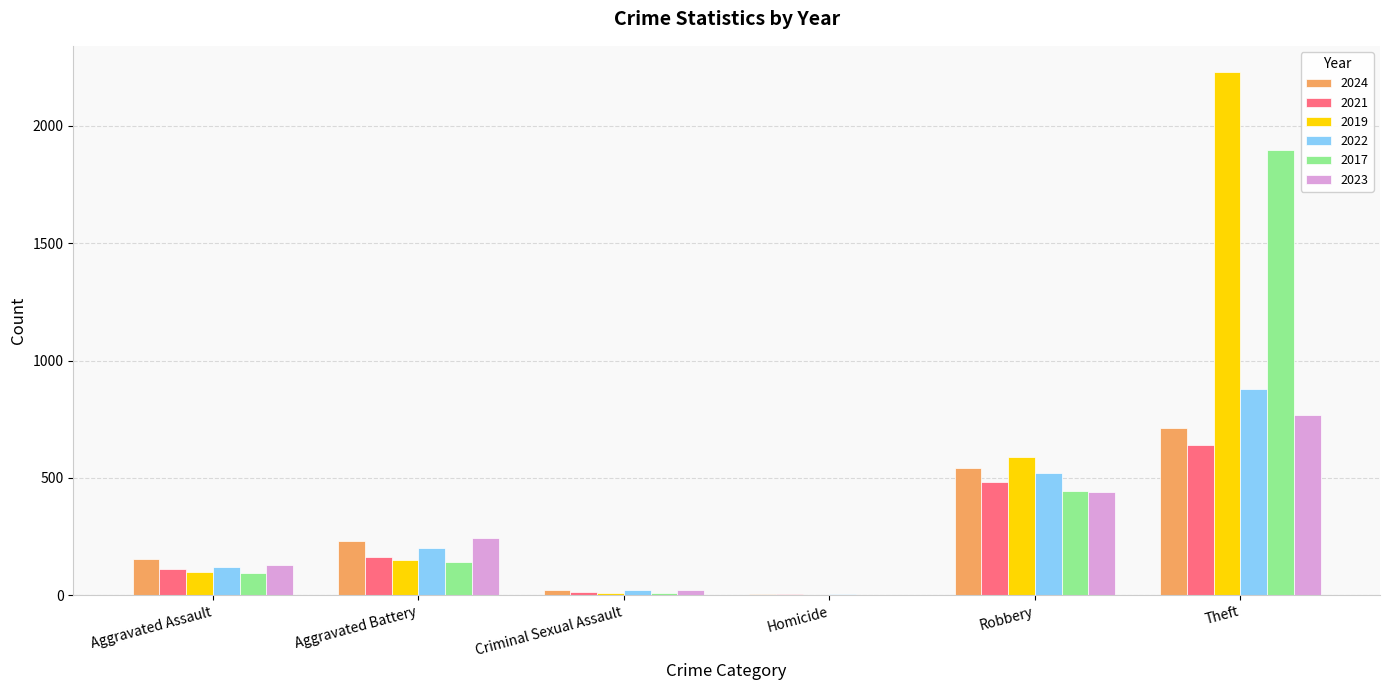

The 2021 series shows 244 at Theft. True or false?

False